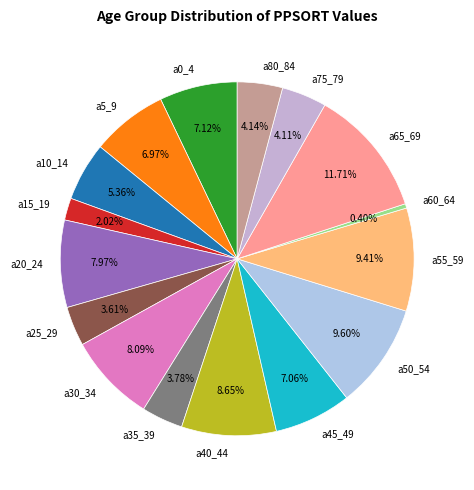

To the nearest percent, what portion does a75_79 represent?

4%